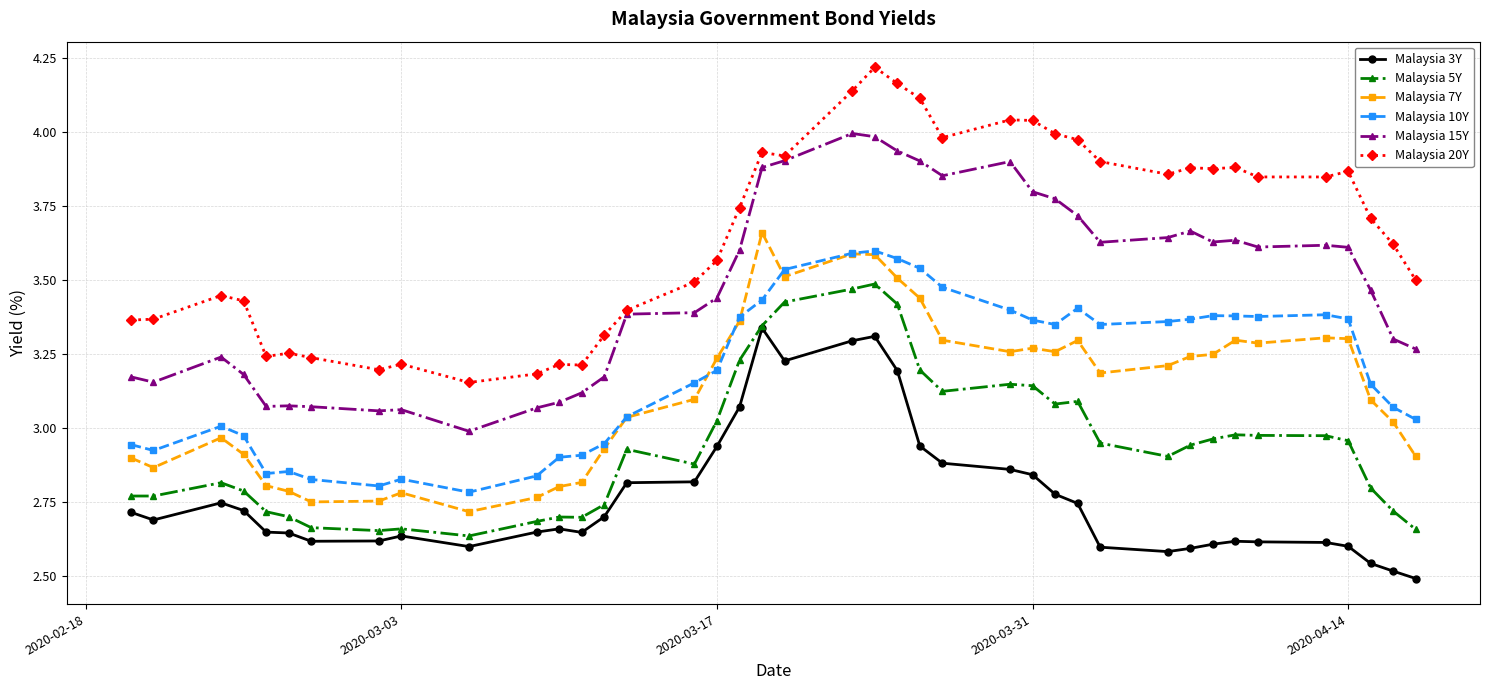

Which series has the largest range (max minus min)?

Malaysia 20Y